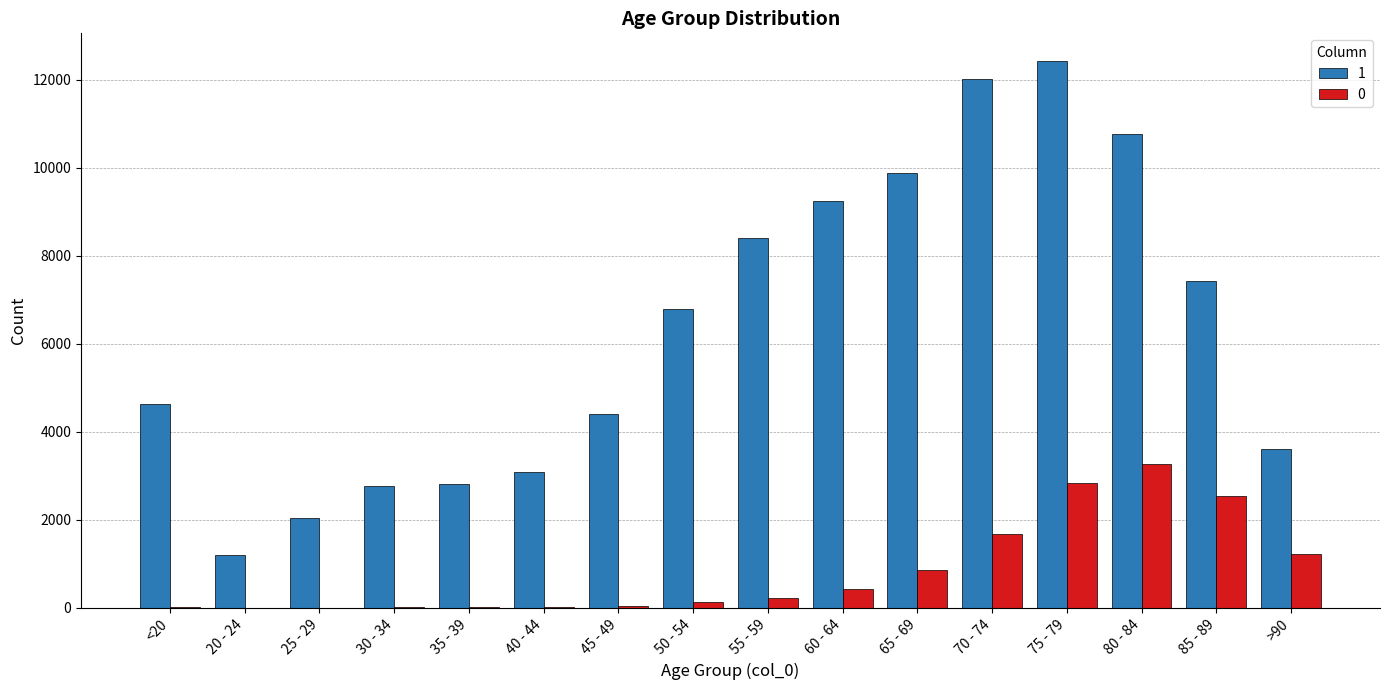

At which category is the sum across all series the highest?

75 - 79